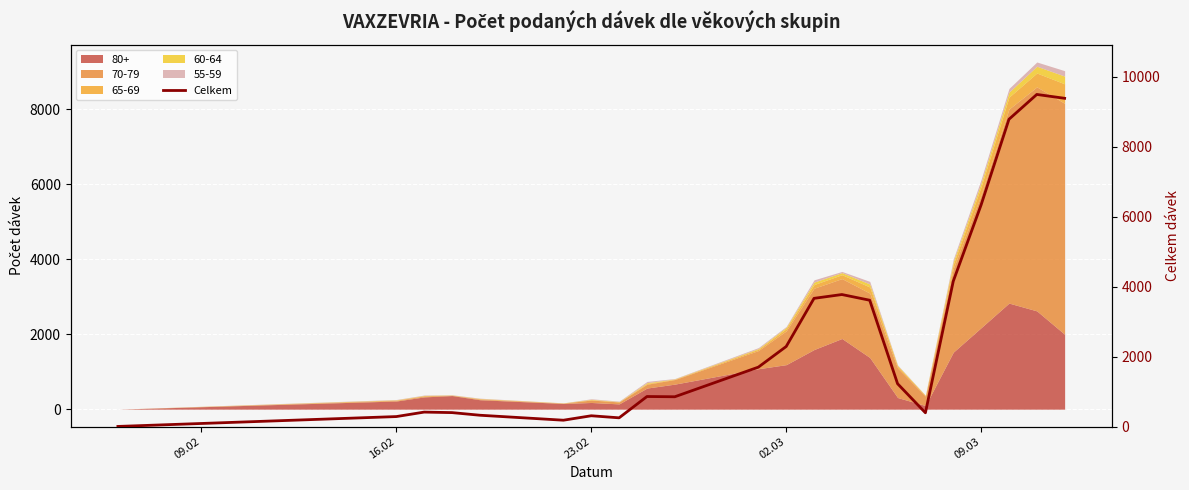

Count the number of categories in the chart.

22